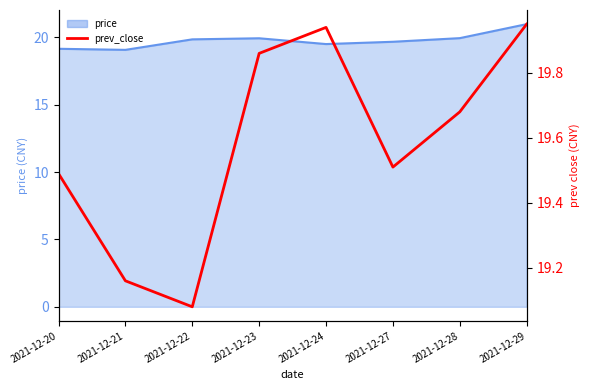

Reading right to left, extract all data points from this chart.

19.9	19.7	19.5	19.9	19.9	19.1	19.2	19.5